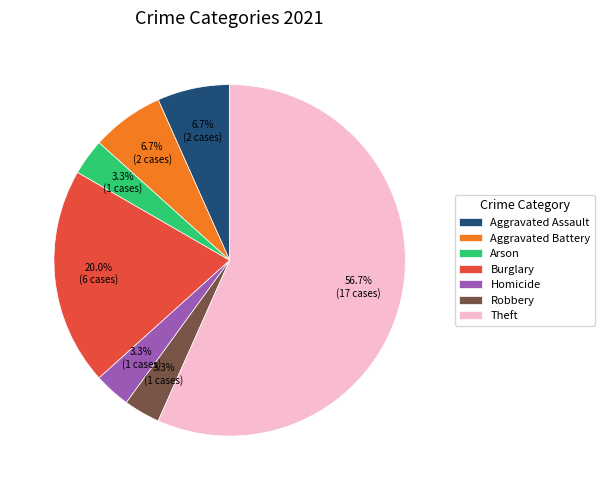

To the nearest percent, what portion does Aggravated Assault represent?

7%